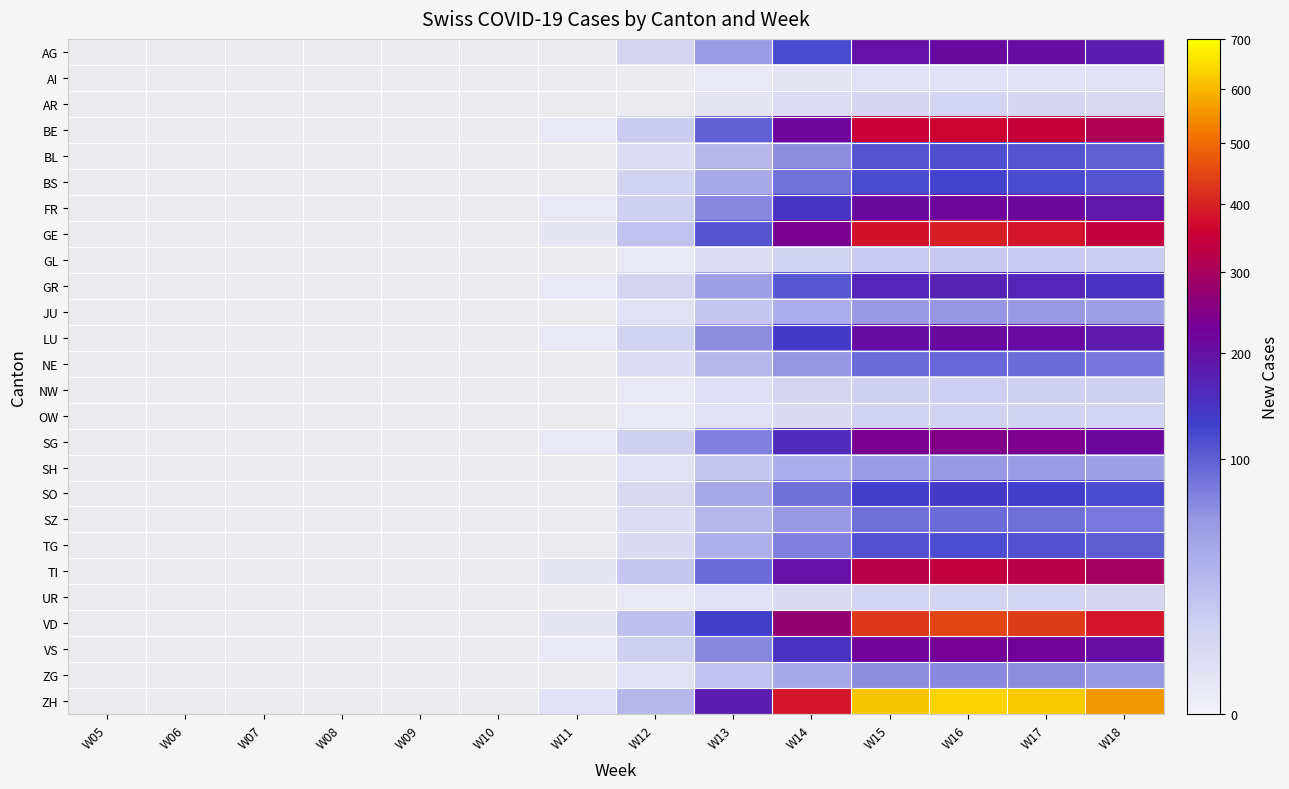

What is the spread (max minus min) of values at W17?

619